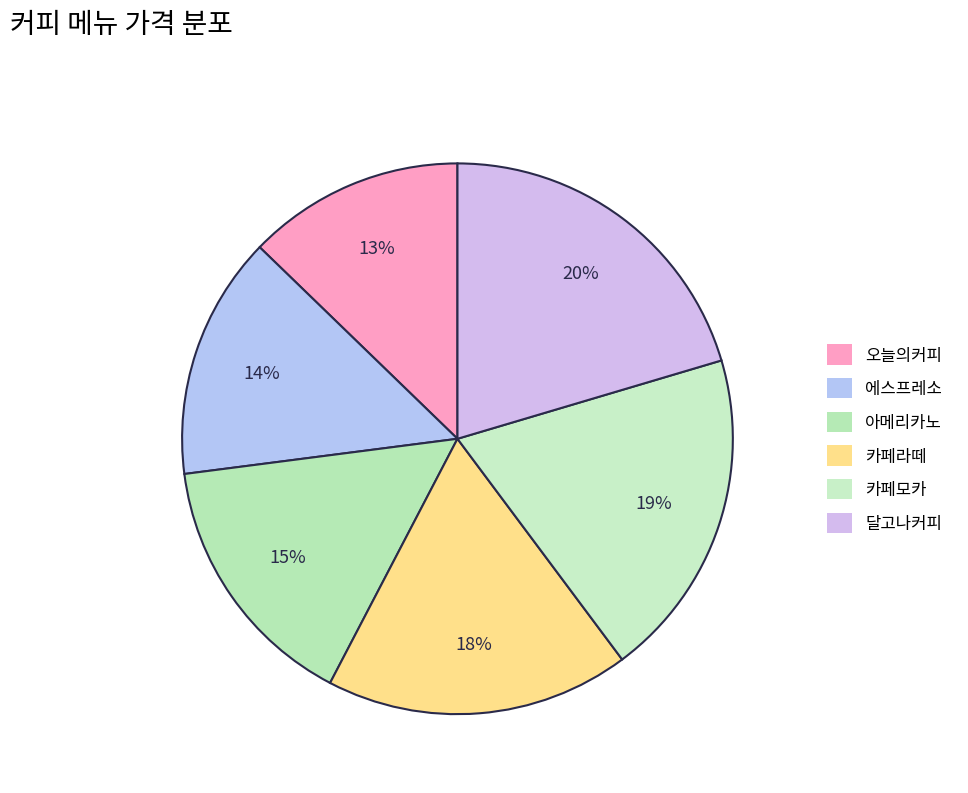

Count the number of slices in the pie.

6